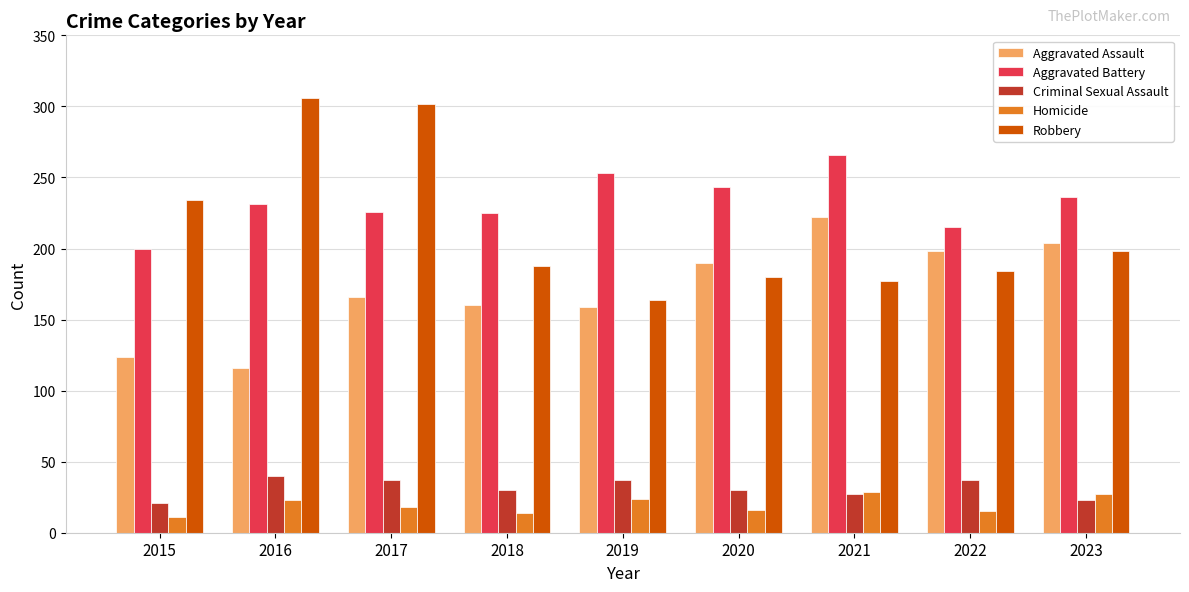

What is the difference between the highest and lowest values at 2016?

283